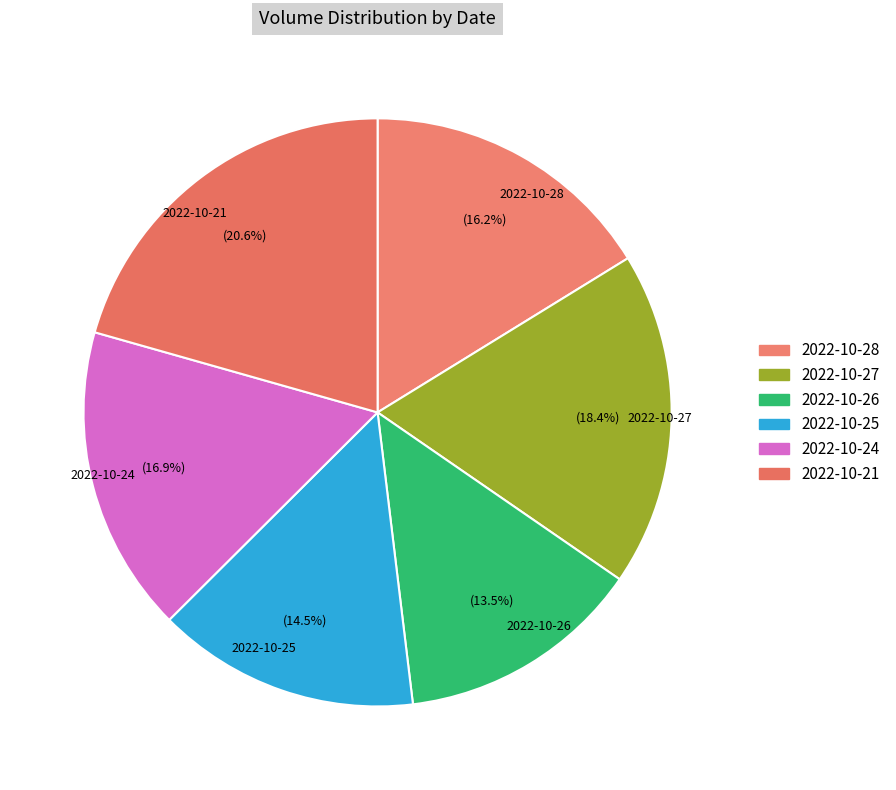

What percentage do 2022-10-24 and 2022-10-27 together represent?

35.3%